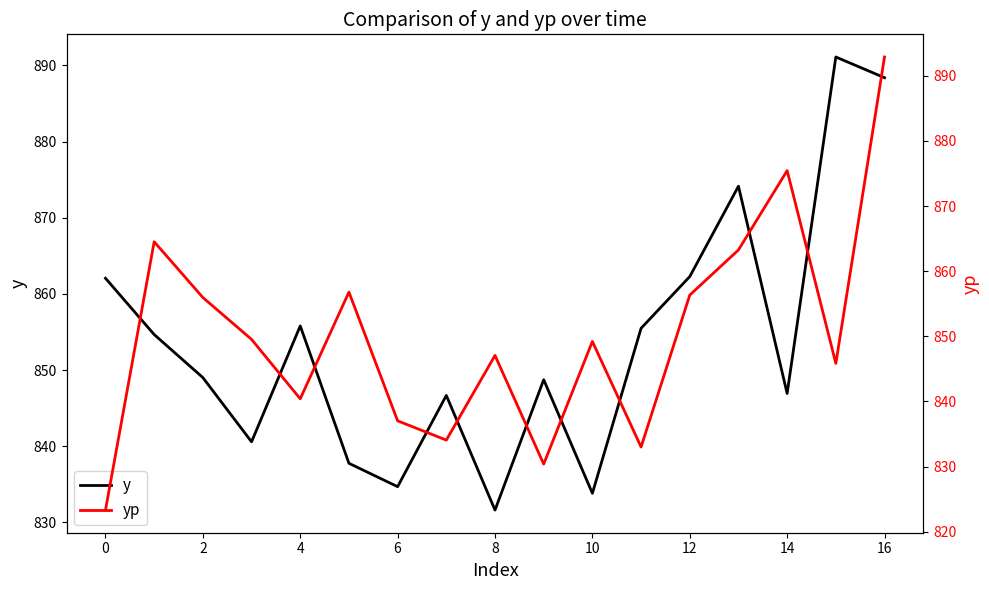

How many lines are shown in the chart?

2